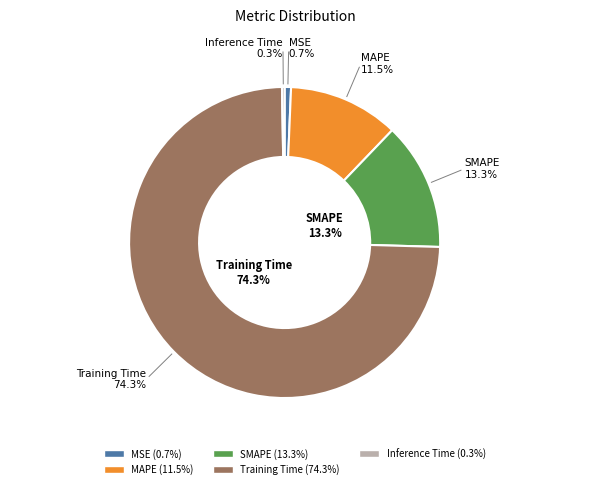

To the nearest percent, what is the difference between the SMAPE and Inference Time slice percentages?

13%